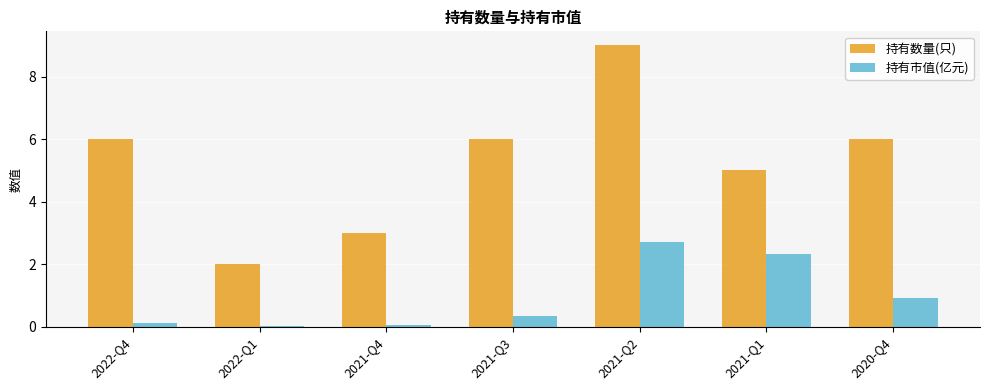

Which series has the largest range (max minus min)?

持有数量(只)